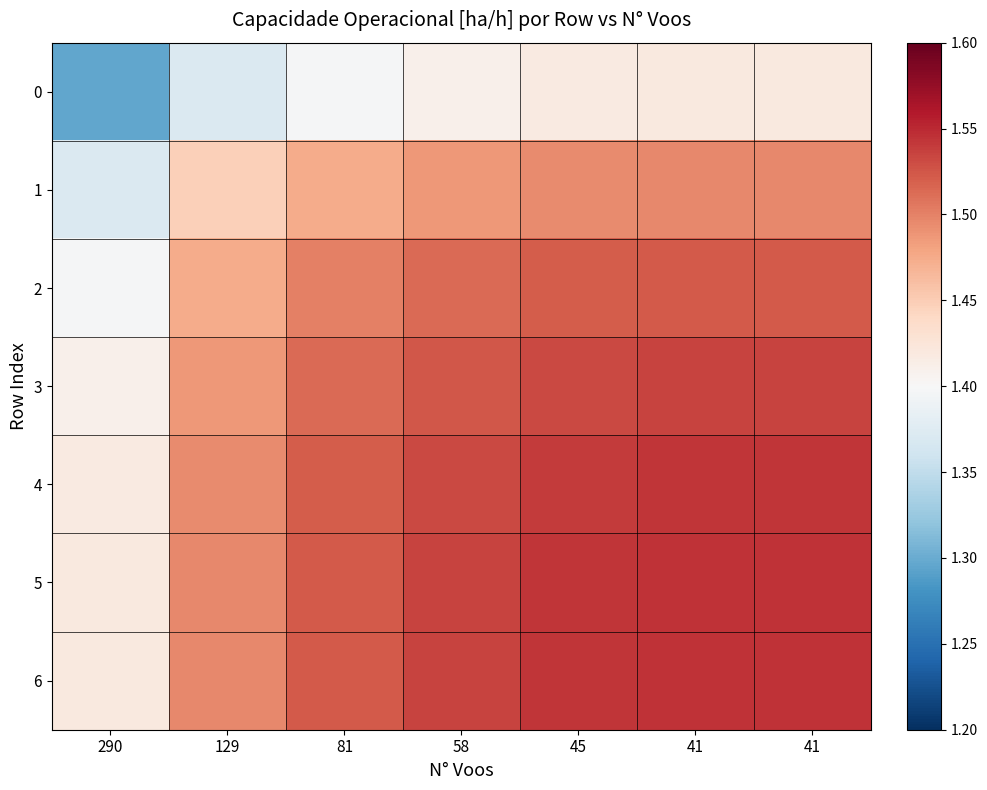

At which category is the sum across all series the highest?

41